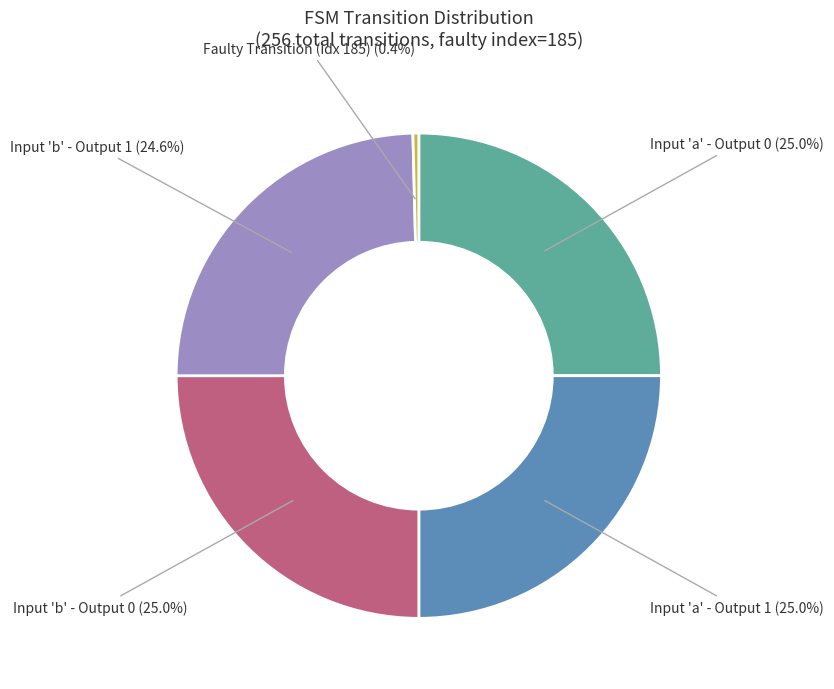

Count the number of slices in the pie.

5